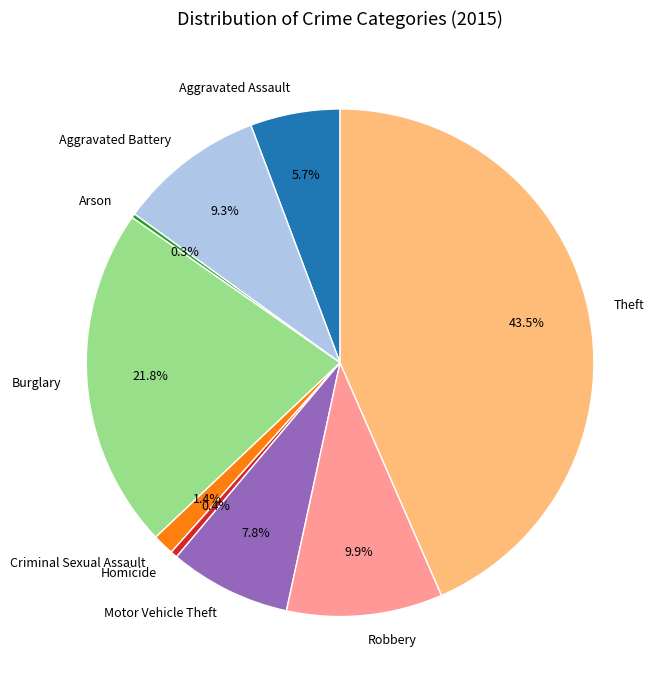

What is the largest slice in the pie chart?

Theft